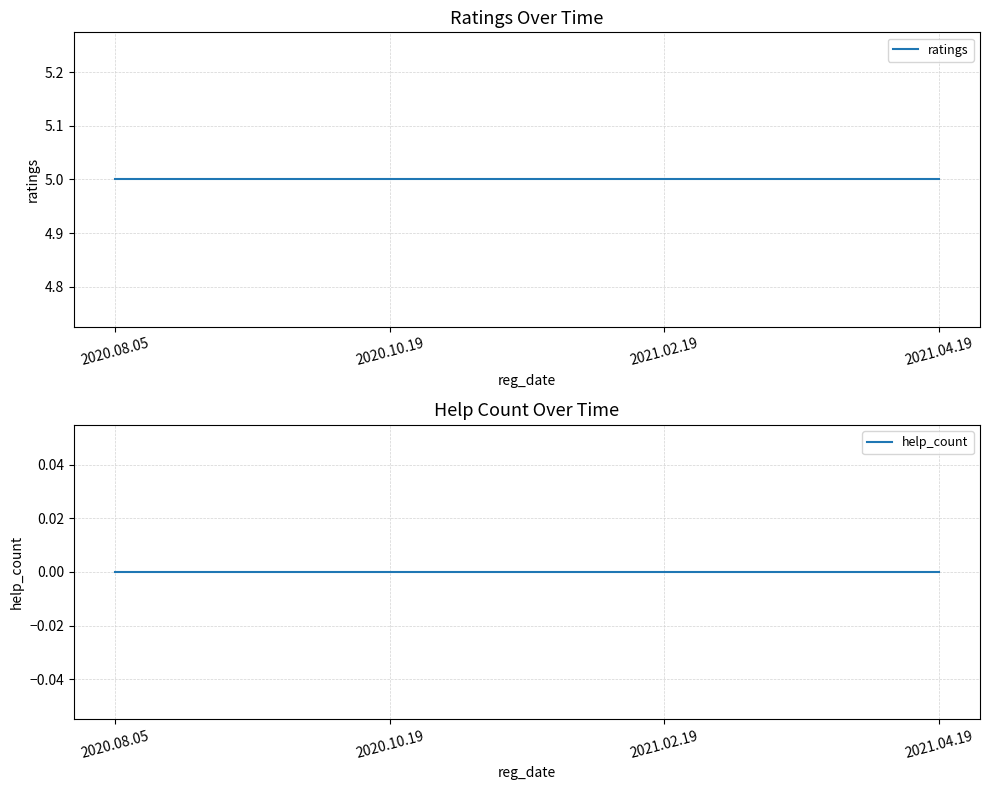

What position from the left is 2021.04.19?

4